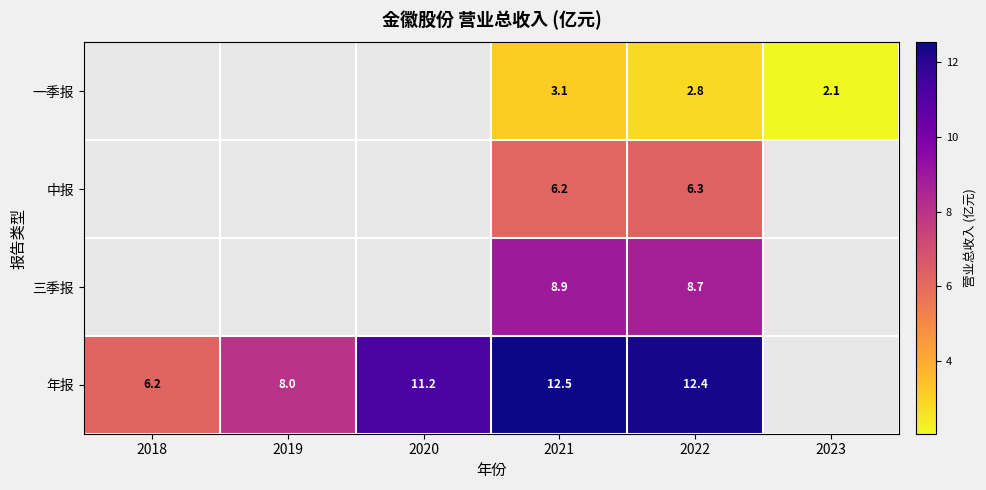

At 2022, list the series in order from largest to smallest.

年报, 三季报, 中报, 一季报